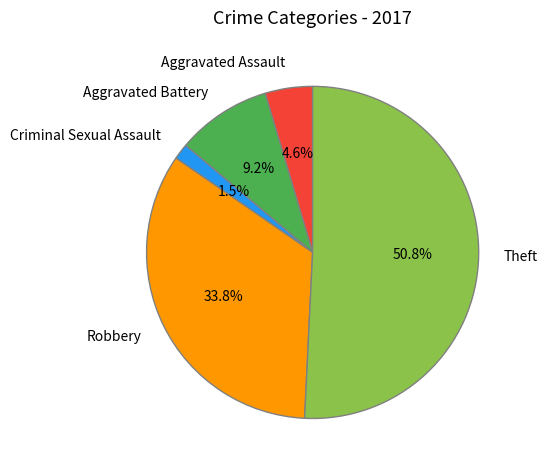

Which has a higher value, Robbery or Aggravated Assault?

Robbery